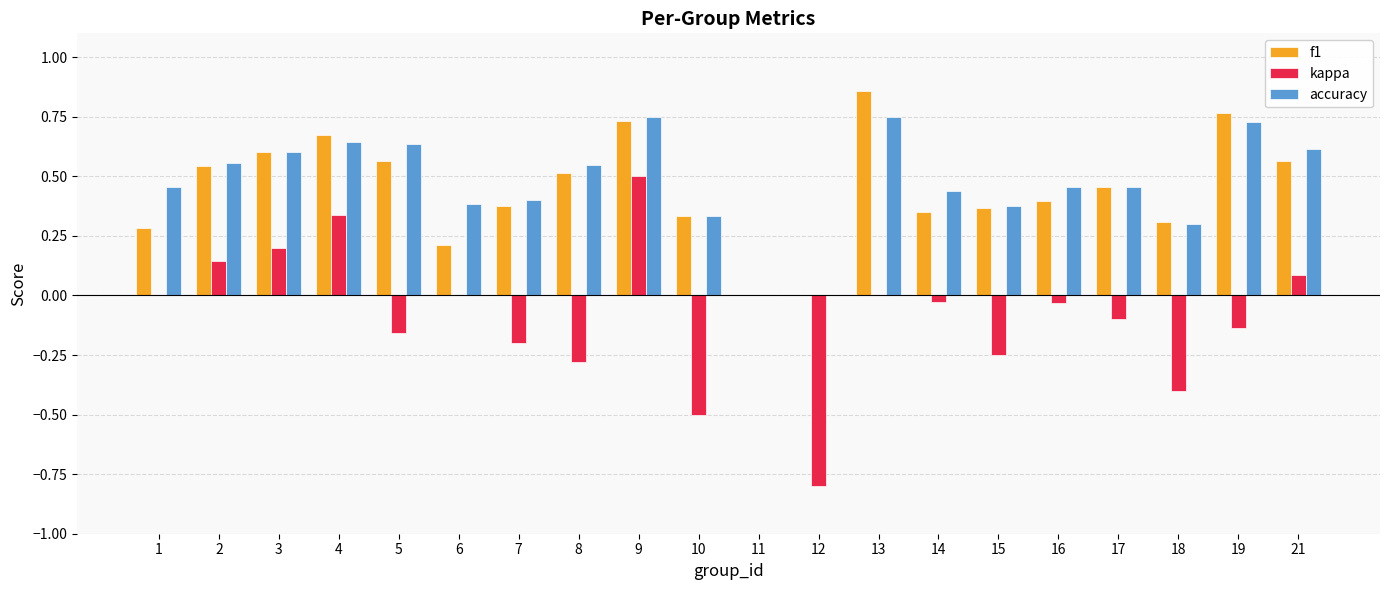

Is it true that accuracy equals 0.1 at 8?

False